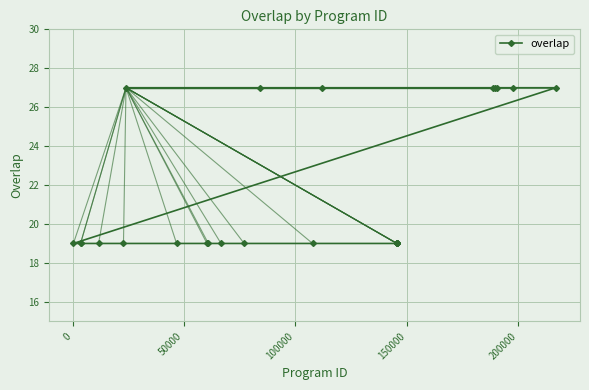

What is the sum of all values?

539